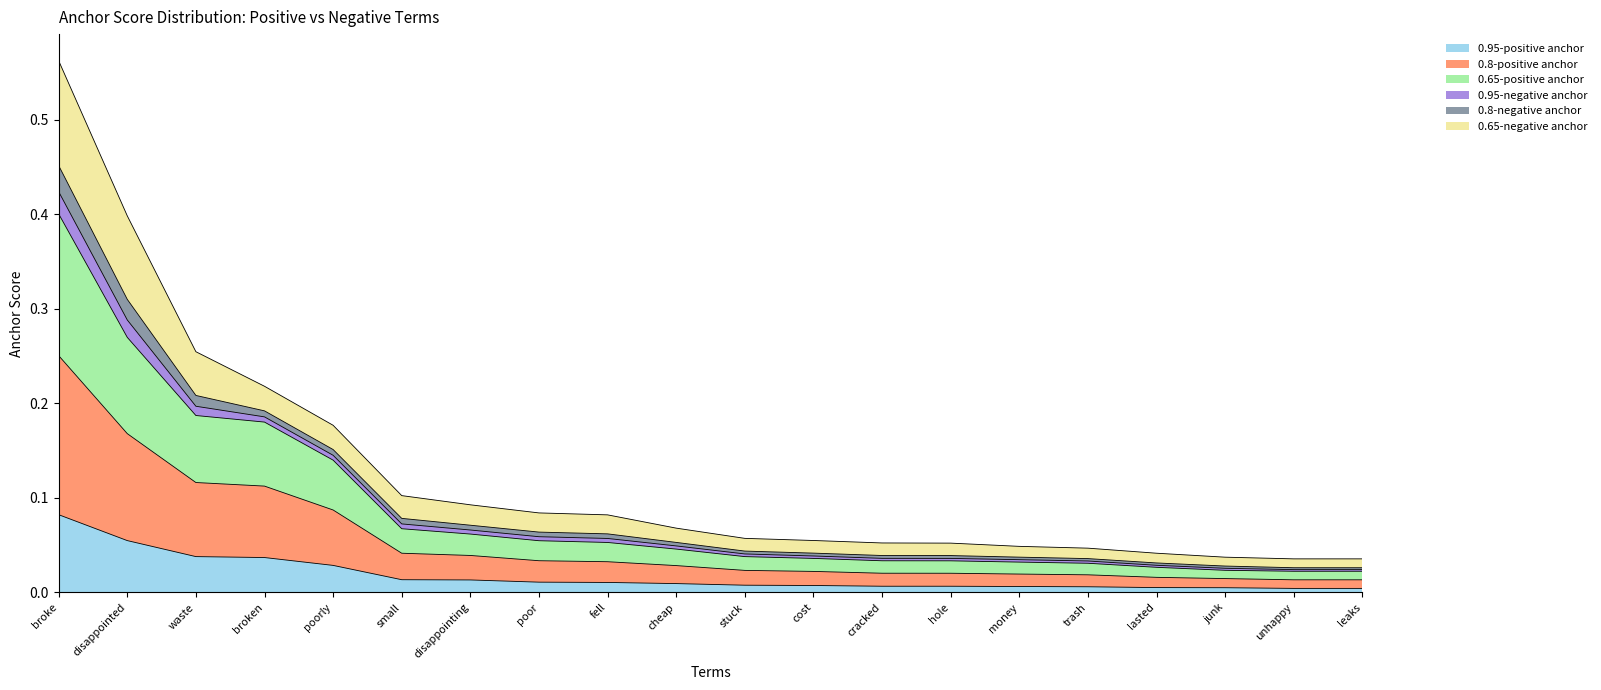

At how many categories does at least one series exceed 0?

20